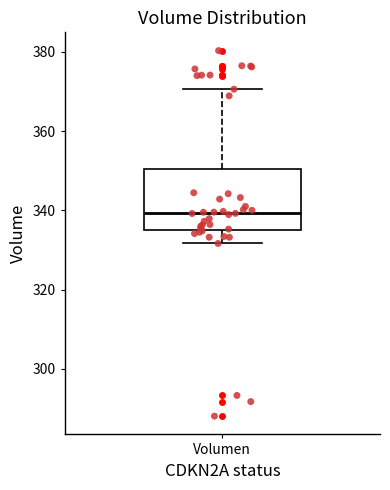

Transcribe this box plot: give where the median line is, the range the box spans, and where the two whiskers end, as read against the y-axis. The values are not printed on the chart, so give them approximately, as read against the axis.

median 340, box 336 to 350, whiskers 332 to 370